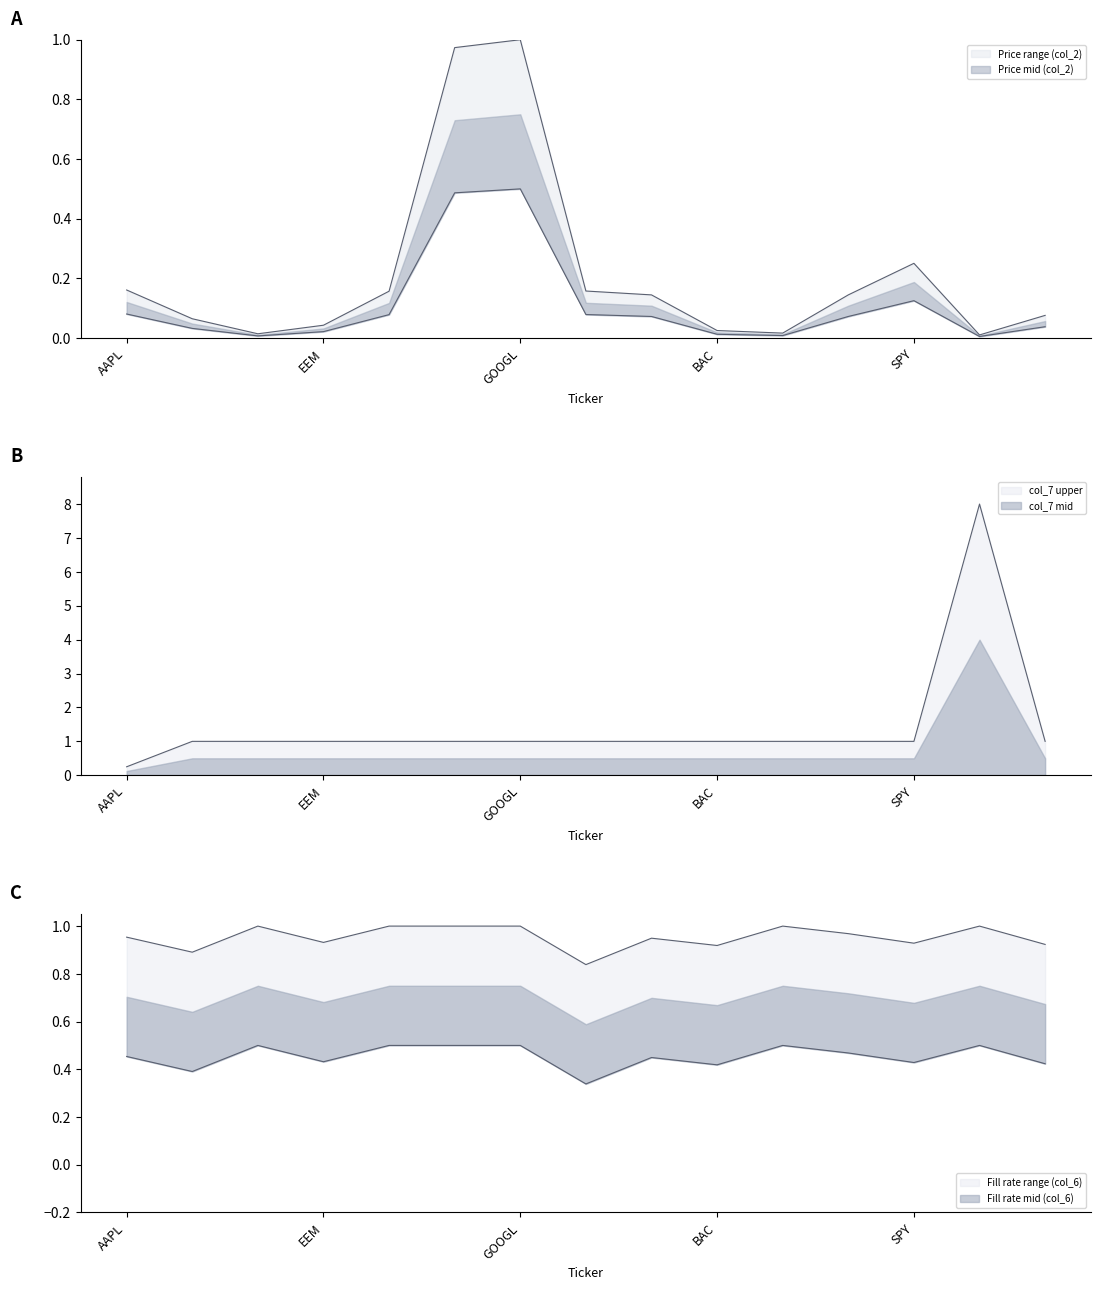

What is the sum of the Fill Rate (col_6) values at GOOGL and EEM?

1.9